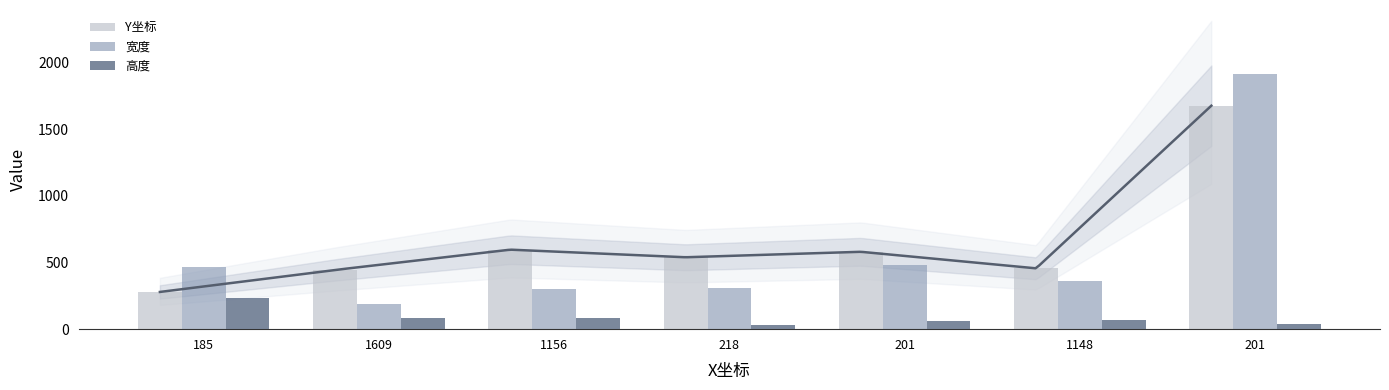

What is the difference between the Y坐标 values at 201 and 1156?

1079